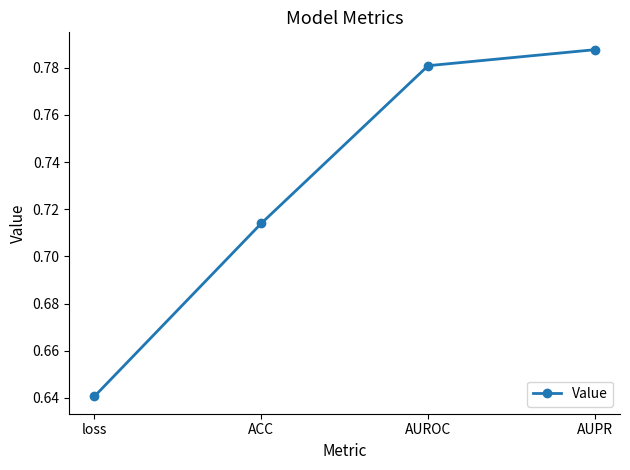

List the labels in order of value, smallest first.

loss, ACC, AUROC, AUPR